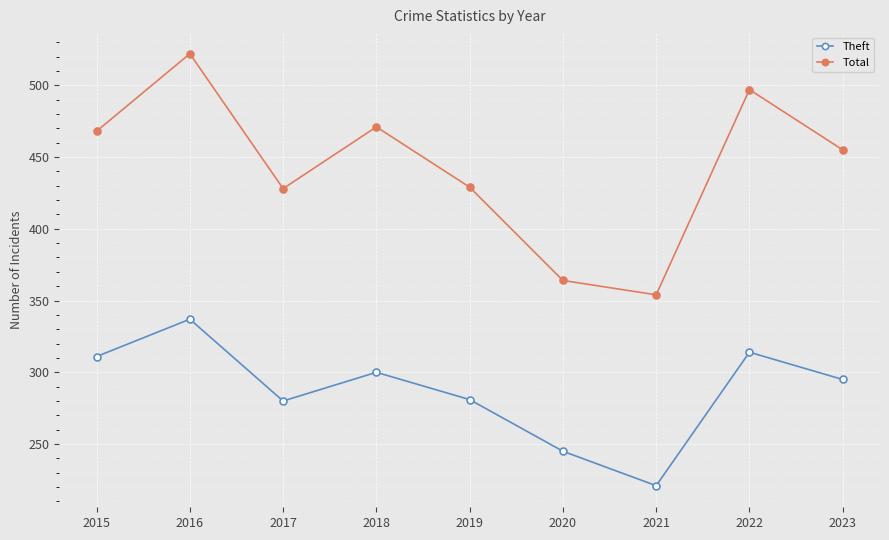

Which series has the largest total across all categories?

Total